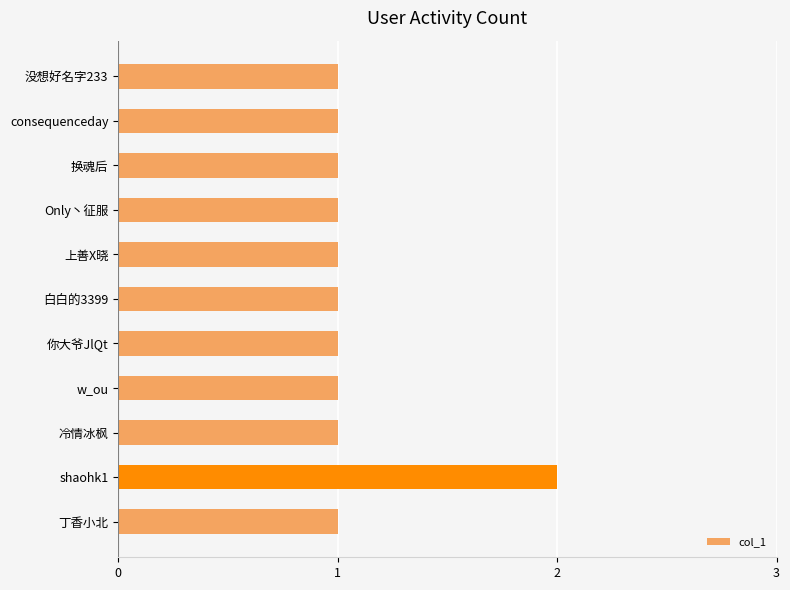

What is the sum of all values?

12